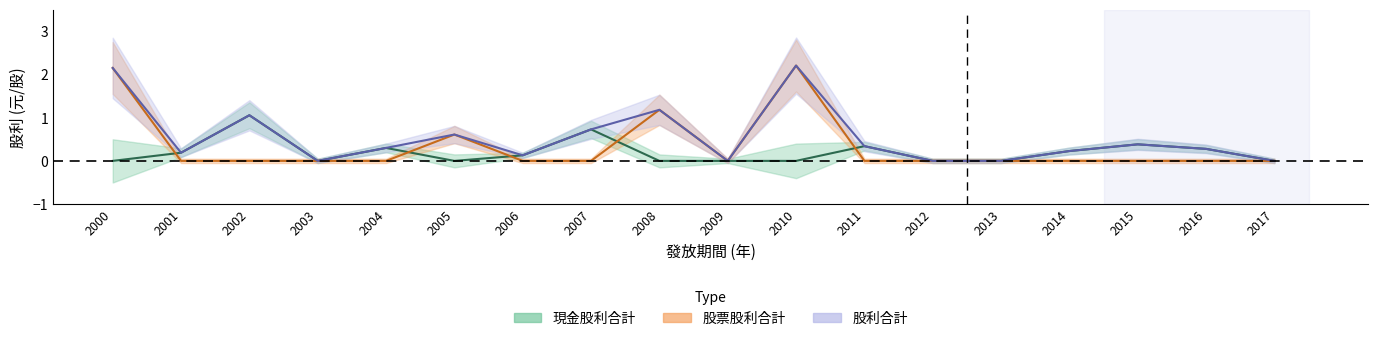

Does the chart have visible grid lines?

No